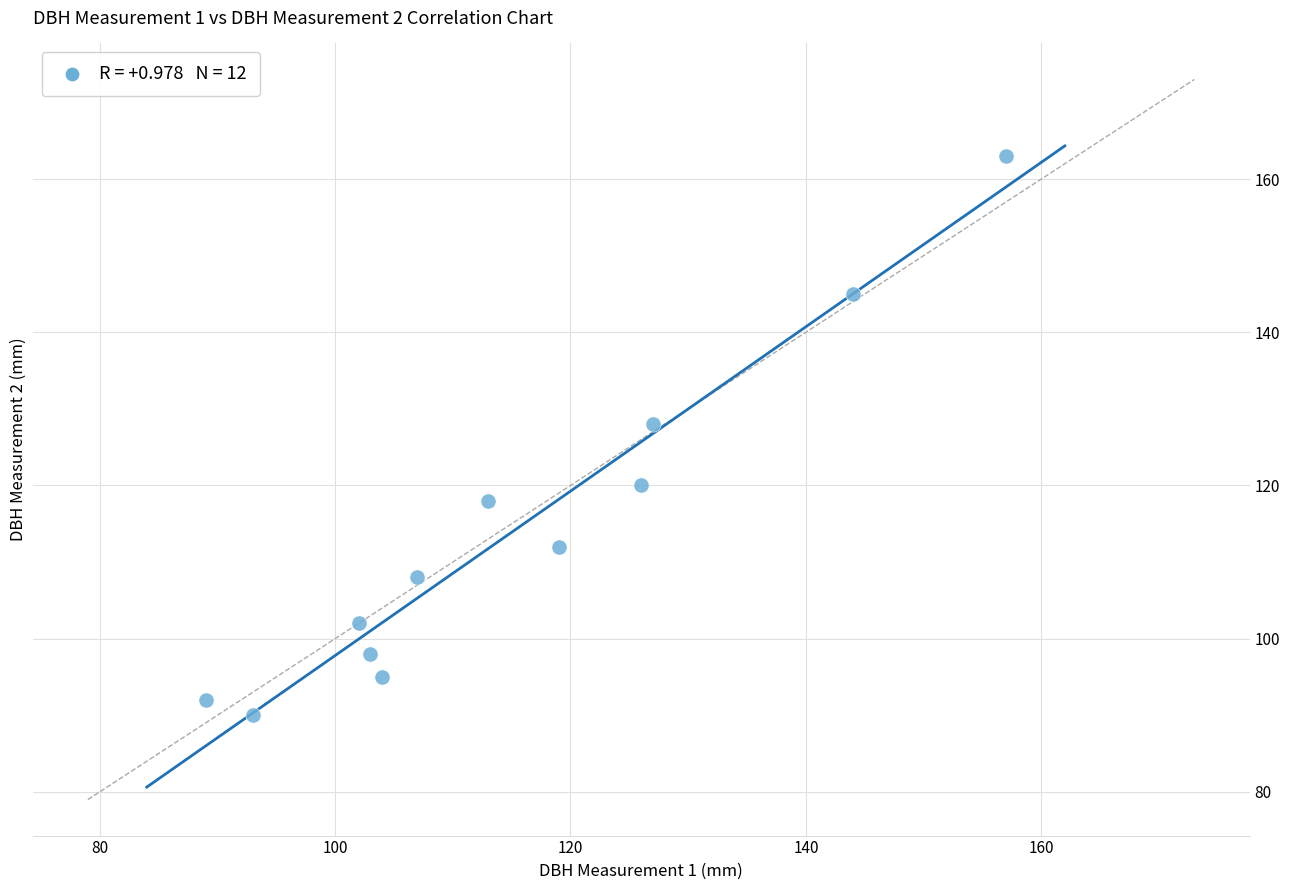

What is the range of Y values (max minus min)?

73